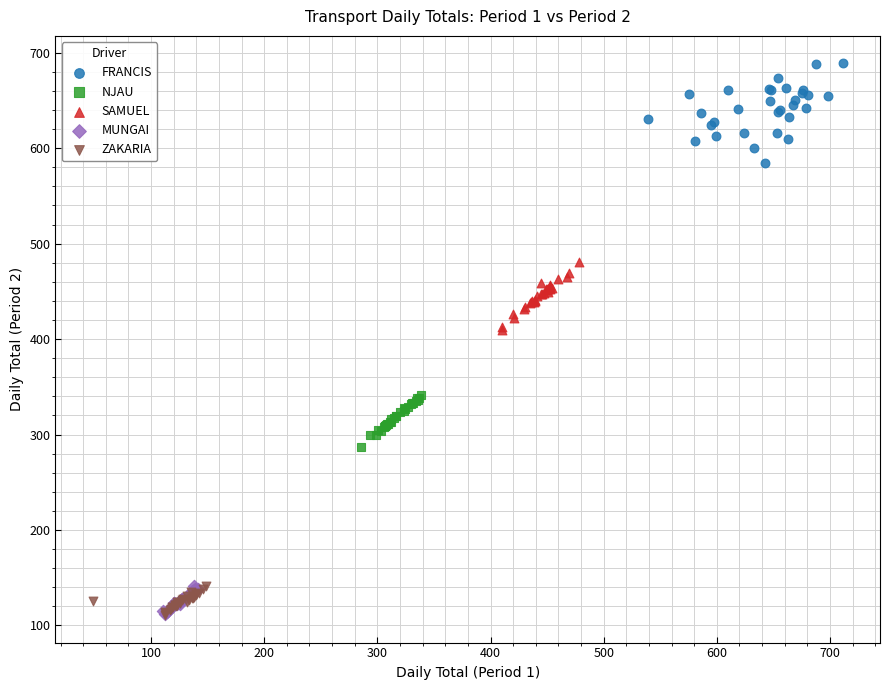

Which series has the widest spread of Y values?

FRANCIS